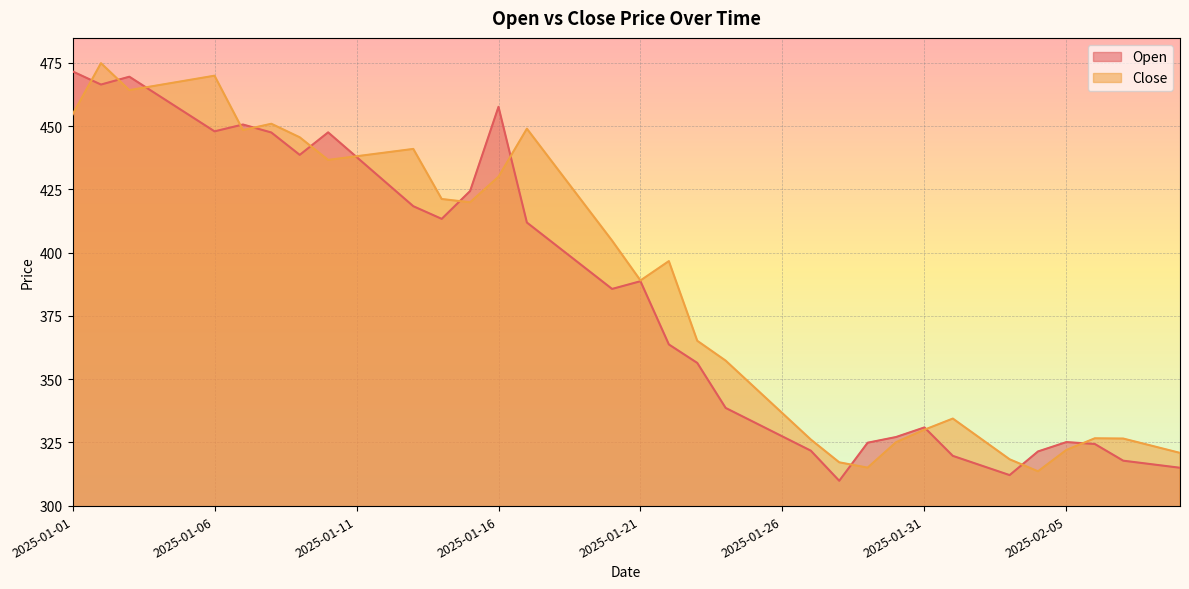

Which series has the largest total across all categories?

Close